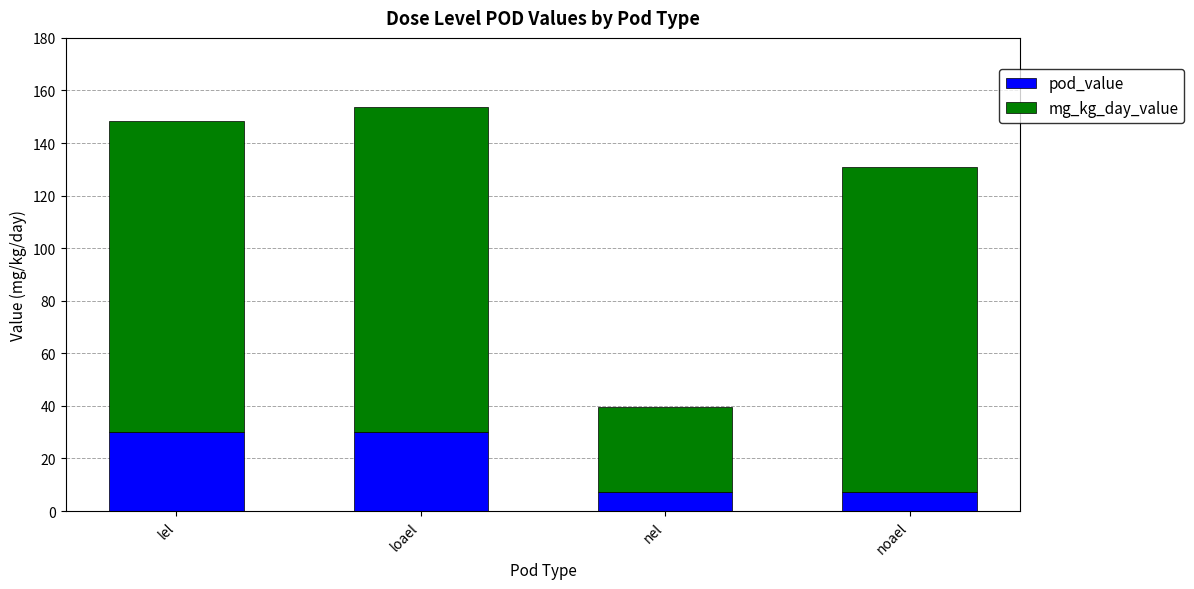

What is the lowest value of the pod_value series?

7.2